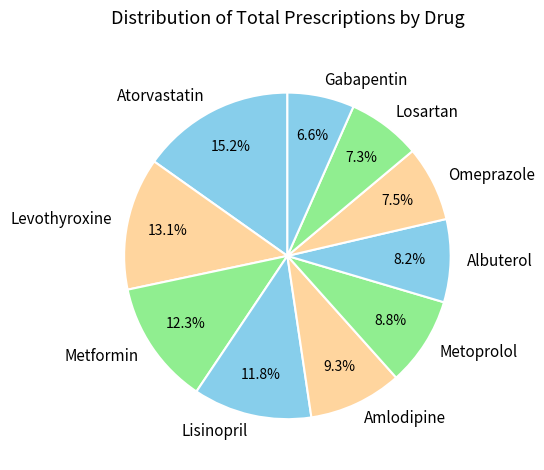

True or false: Levothyroxine accounts for 13% of the total.

True